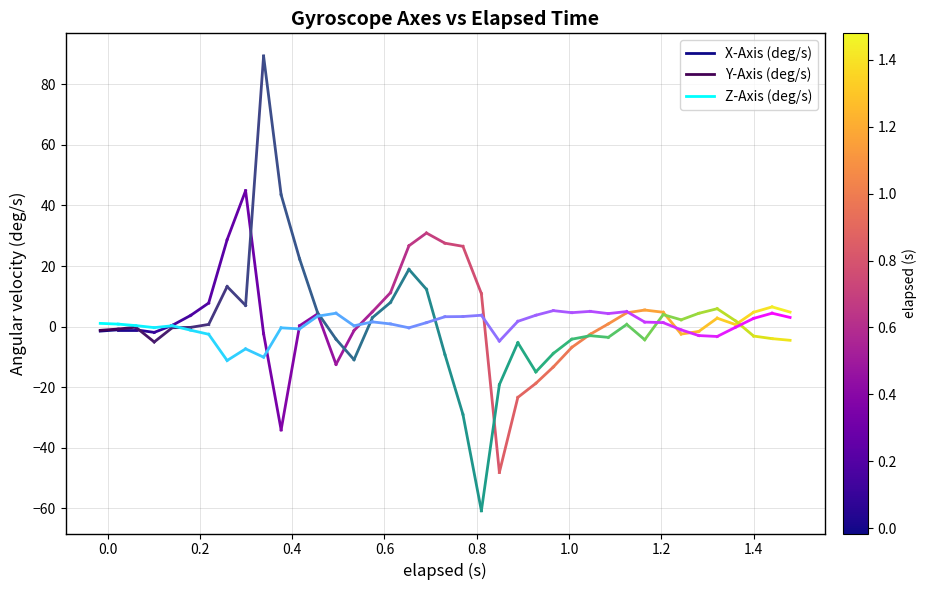

What is the sum of all Y-Axis (deg/s) values?

-2.1